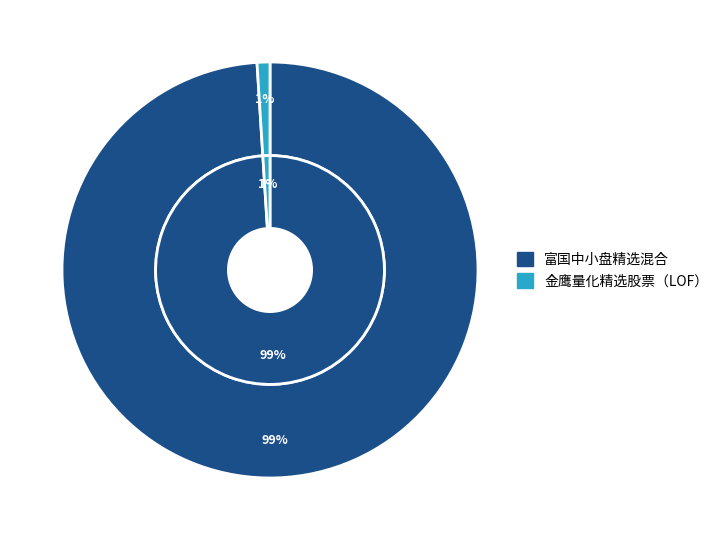

How much of the chart is everything except 富国中小盘精选混合?

1.0%